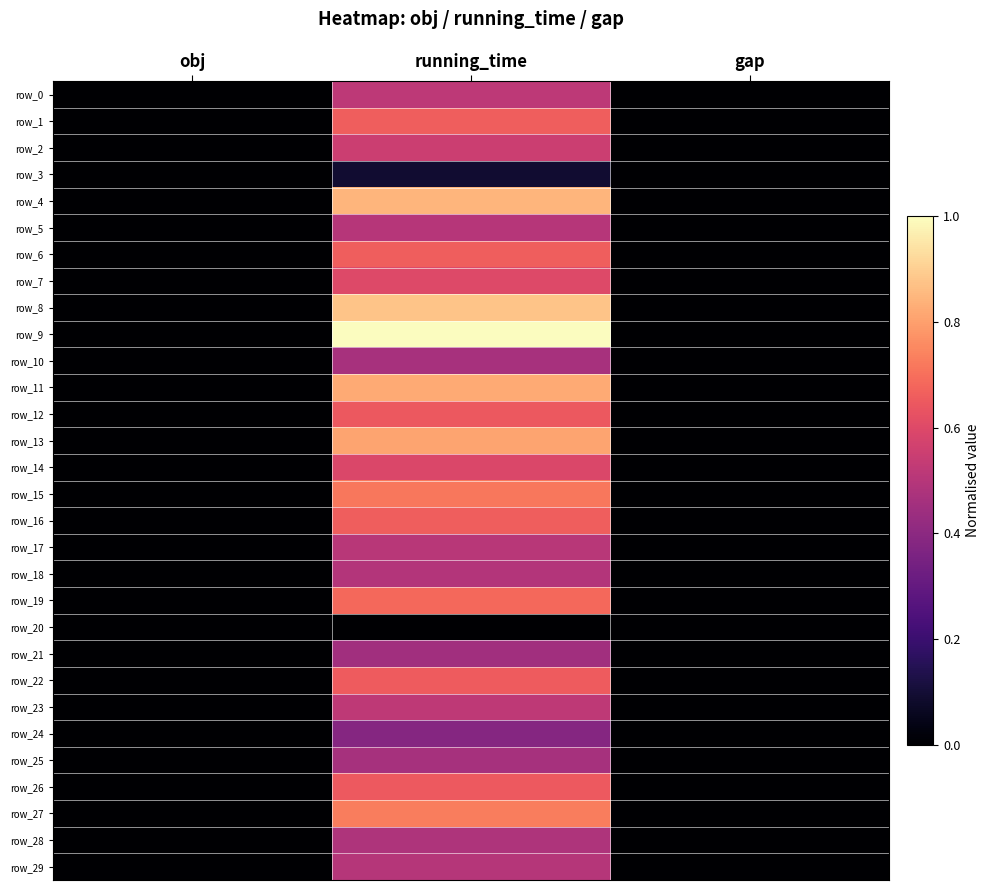

How many data points in row_11 are above 0?

1